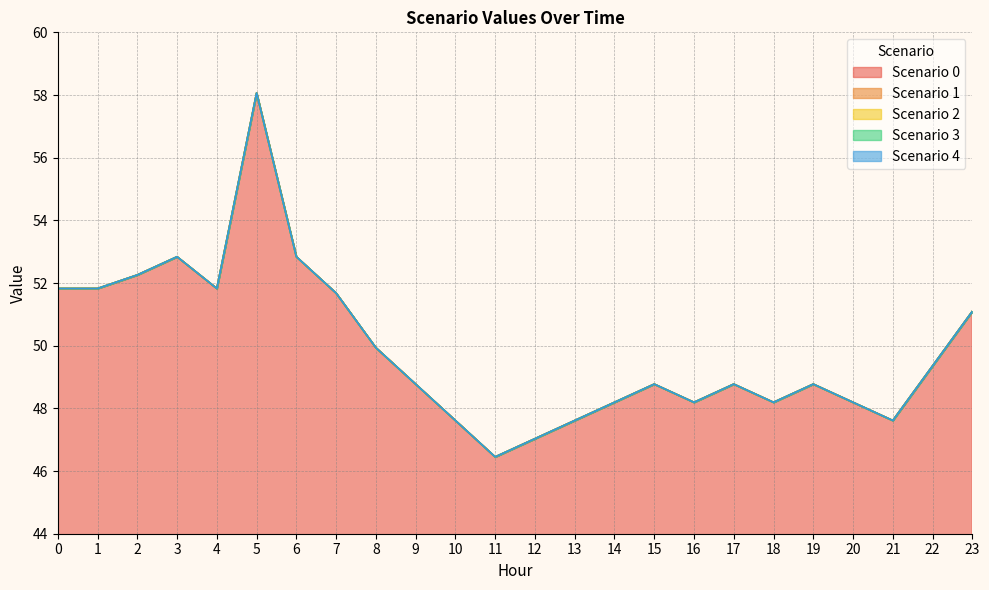

Reading right to left, transcribe all the data shown in this chart.

Scenario 0: 51.1	49.4	47.6	48.2	48.8	48.2	48.8	48.2	48.8	48.2	47.6	47.0	46.5	47.6	48.8	49.9	51.7	52.8	58.1	51.8	52.8	52.3	51.8	51.8
Scenario 1: 51.1	49.4	47.6	48.2	48.8	48.2	48.8	48.2	48.8	48.2	47.6	47.0	46.5	47.6	48.8	49.9	51.7	52.8	58.1	51.8	52.8	52.3	51.8	51.8
Scenario 2: 51.1	49.4	47.6	48.2	48.8	48.2	48.8	48.2	48.8	48.2	47.6	47.0	46.5	47.6	48.8	49.9	51.7	52.8	58.1	51.8	52.8	52.3	51.8	51.8
Scenario 3: 51.1	49.4	47.6	48.2	48.8	48.2	48.8	48.2	48.8	48.2	47.6	47.0	46.5	47.6	48.8	49.9	51.7	52.8	58.1	51.8	52.8	52.3	51.8	51.8
Scenario 4: 51.1	49.4	47.6	48.2	48.8	48.2	48.8	48.2	48.8	48.2	47.6	47.0	46.5	47.6	48.8	49.9	51.7	52.8	58.1	51.8	52.8	52.3	51.8	51.8